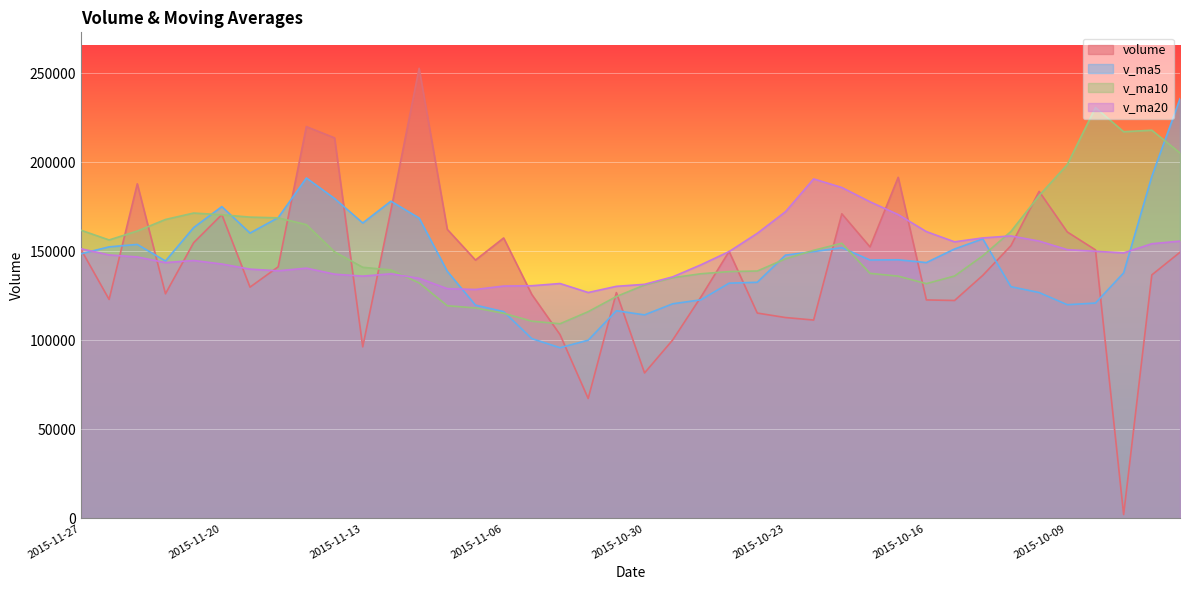

What is the label of the 31st point from the right?

2015-11-16